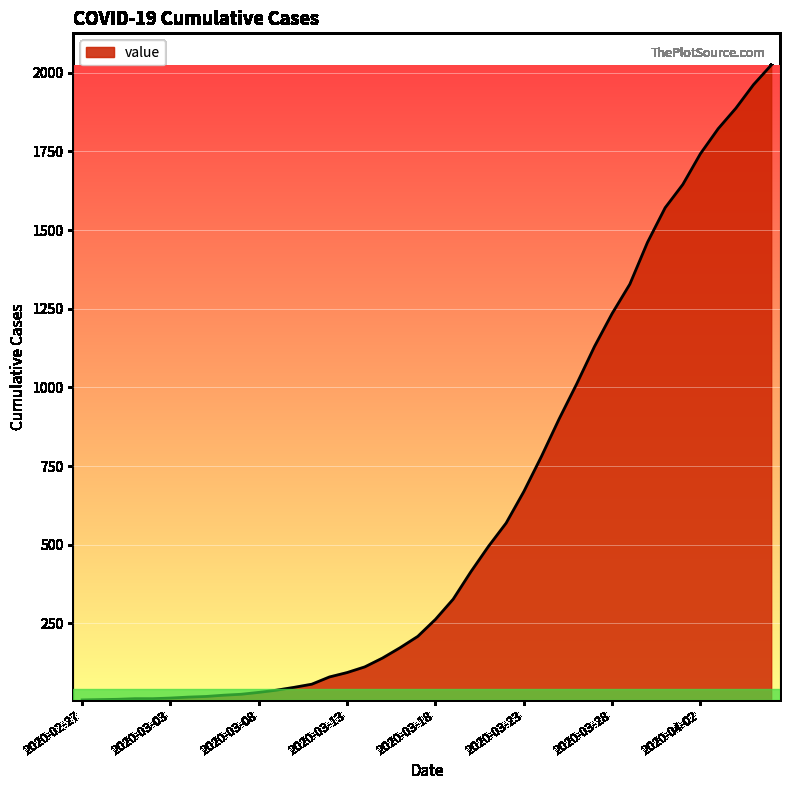

What is the difference between the maximum and minimum values?

2017